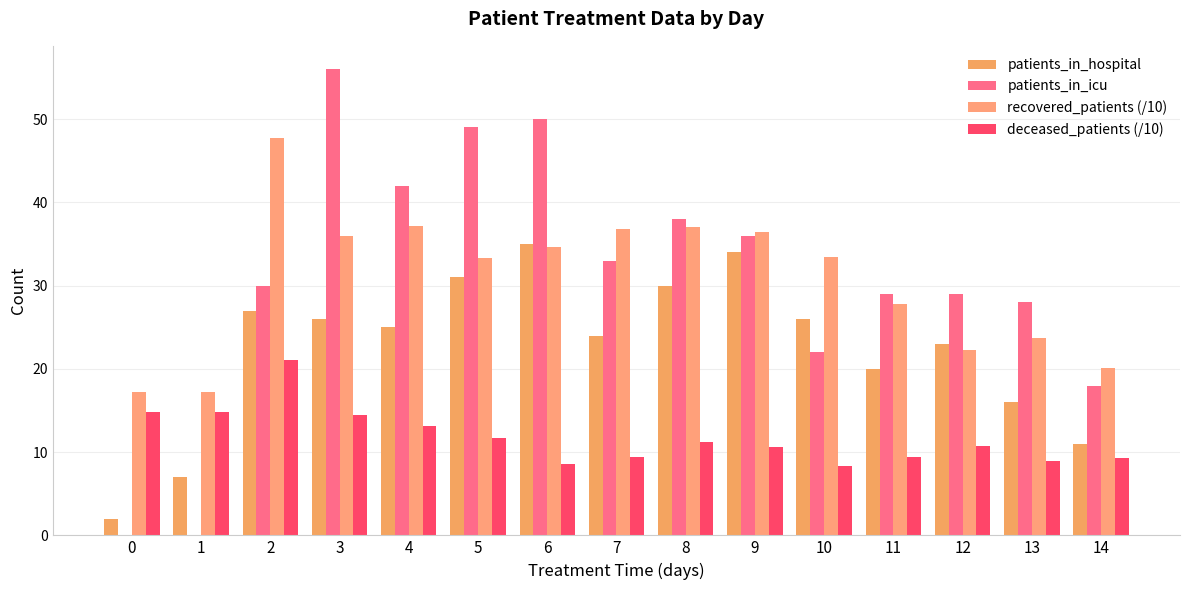

What are all the series names shown in the legend?

patients_in_hospital, patients_in_icu, recovered_patients (/10), deceased_patients (/10)